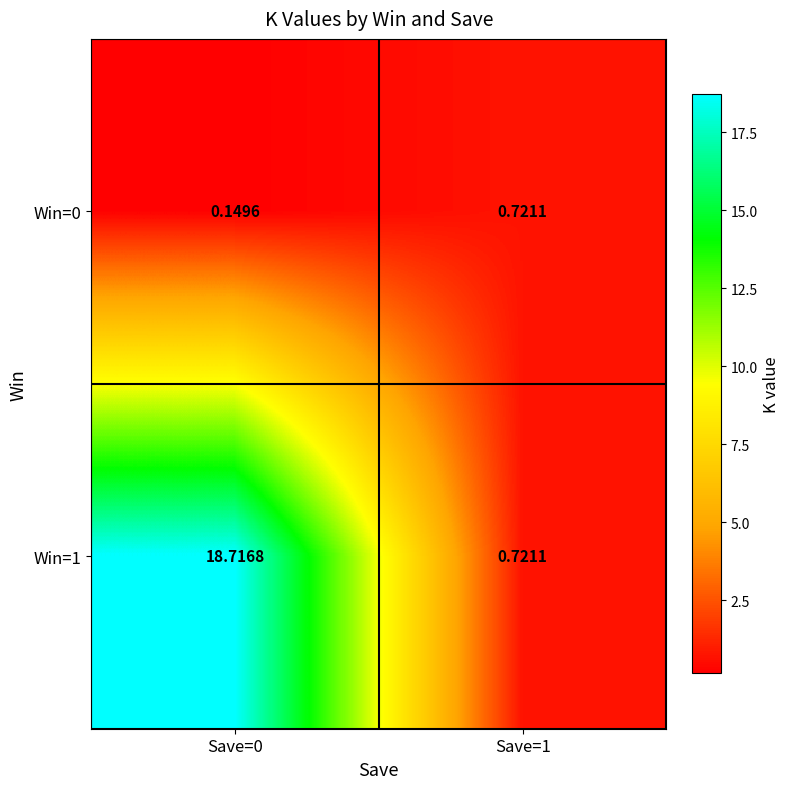

Which category has the highest value across all series?

Save=0